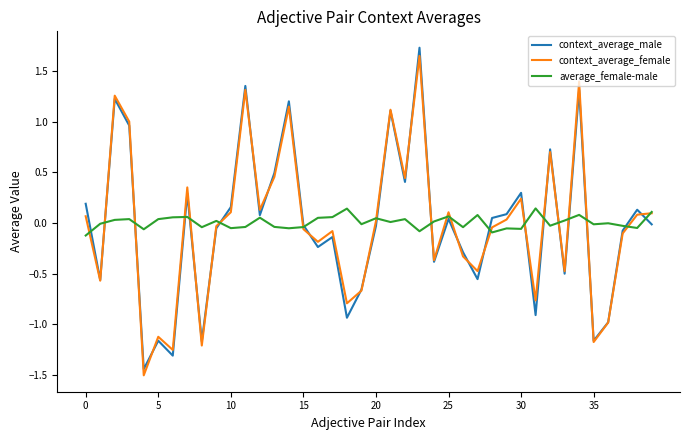

What is the minimum value shown in the chart?

-1.5